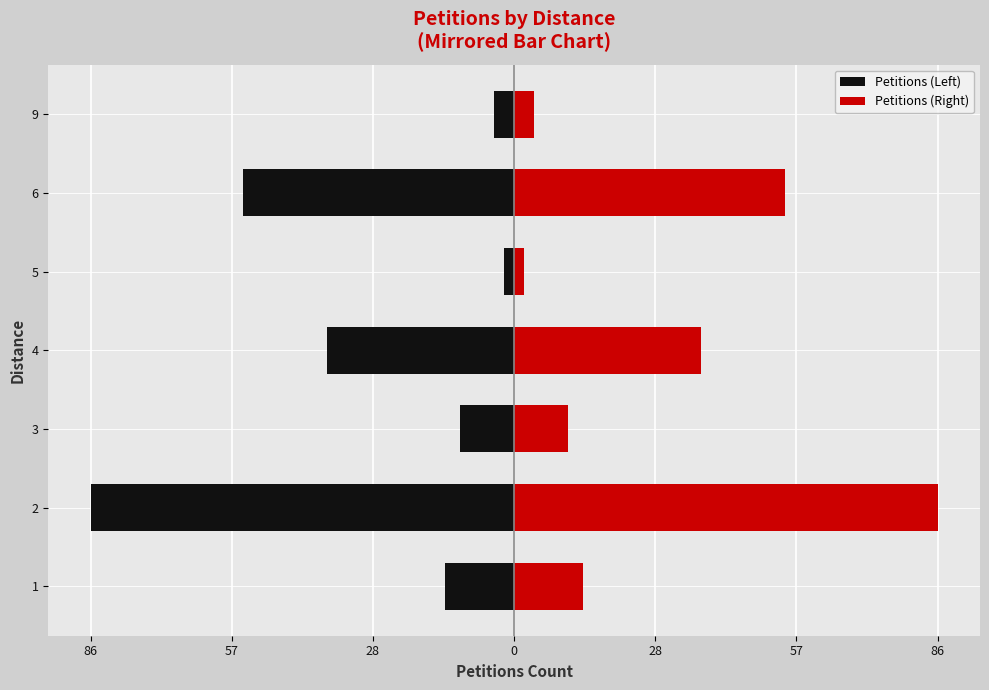

Does the chart contain stacked bars?

No